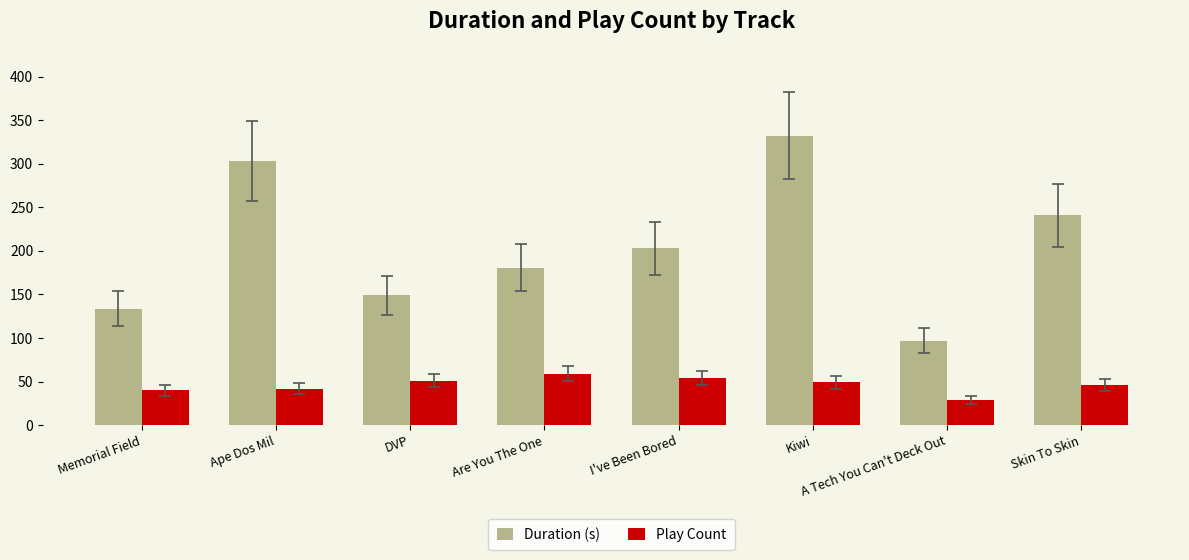

List the series in order of their peak value, highest first.

Duration (s), Play Count